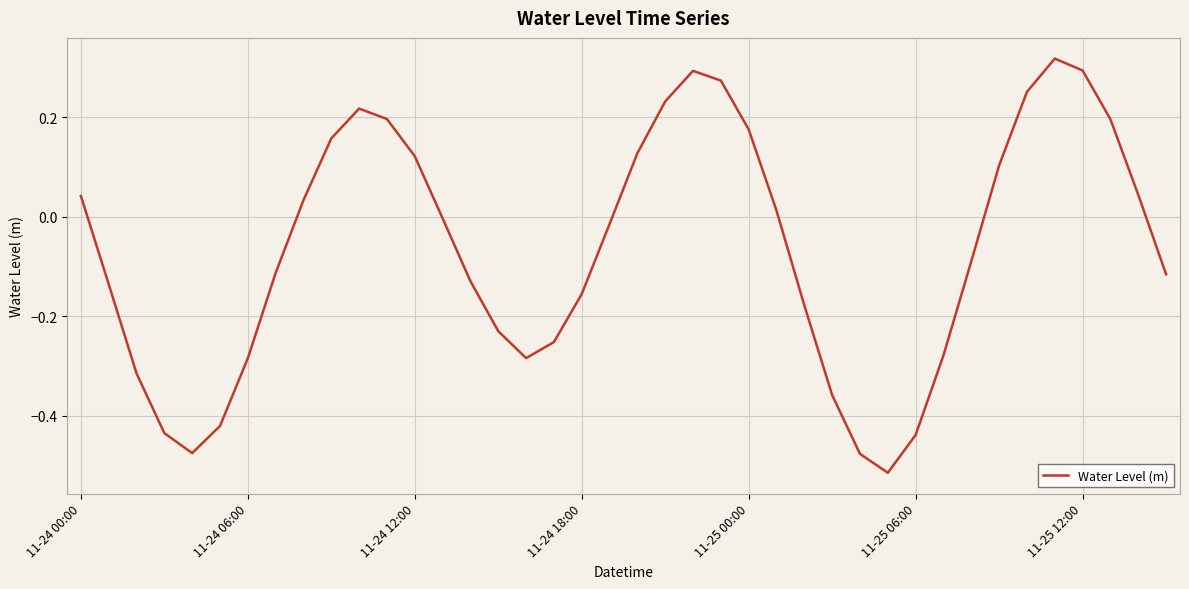

What is the difference between the maximum and minimum values?

0.8